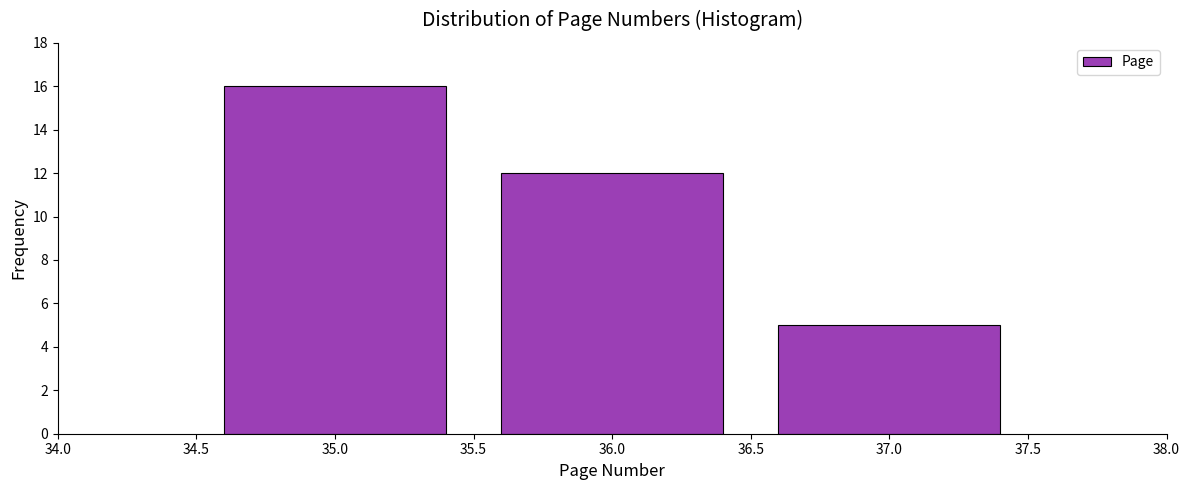

Reading left to right, transcribe this chart: for each bar, give the range it covers on the x-axis and its height. The values are not printed on the chart, so give them approximately, as read against the axis.

34.5 to 35.5: 16
35.5 to 36.5: 12
36.5 to 37.5: 5